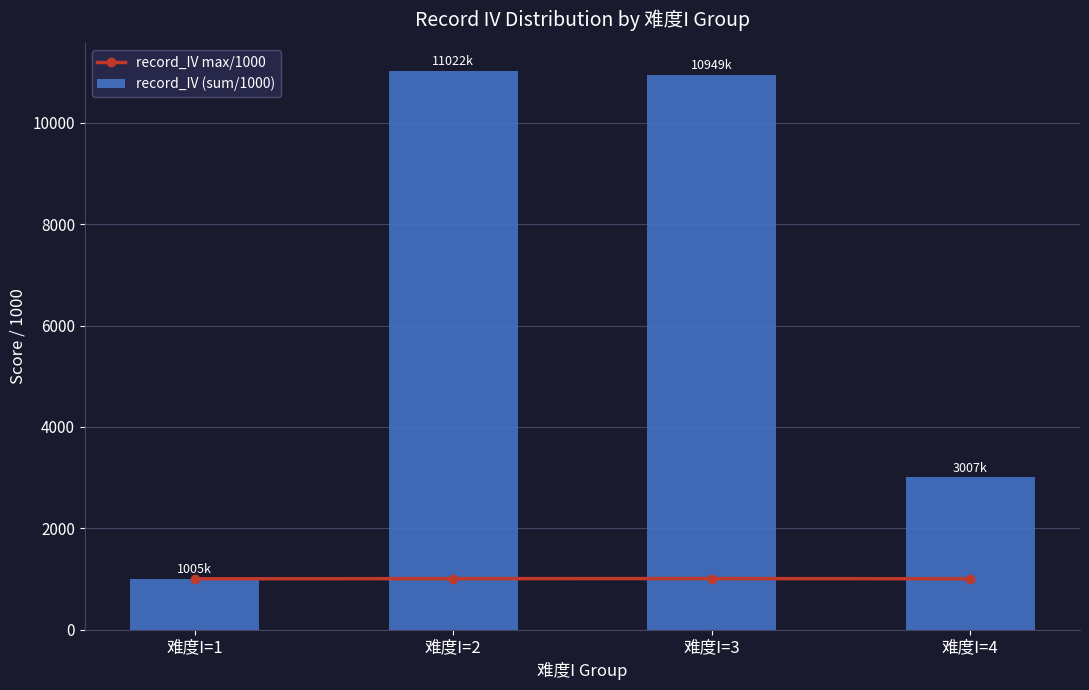

Between 难度I=2 and 难度I=4, which series saw the biggest shift?

record_IV (sum/1000)